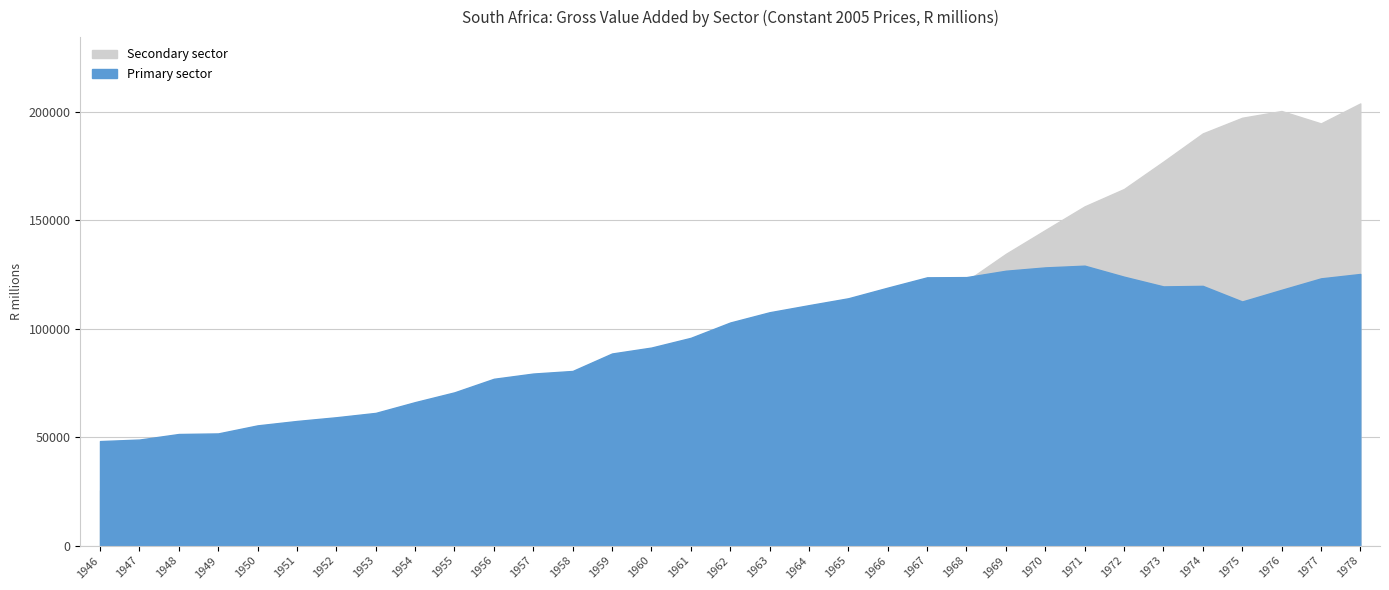

At how many categories does at least one series exceed 111556?

14